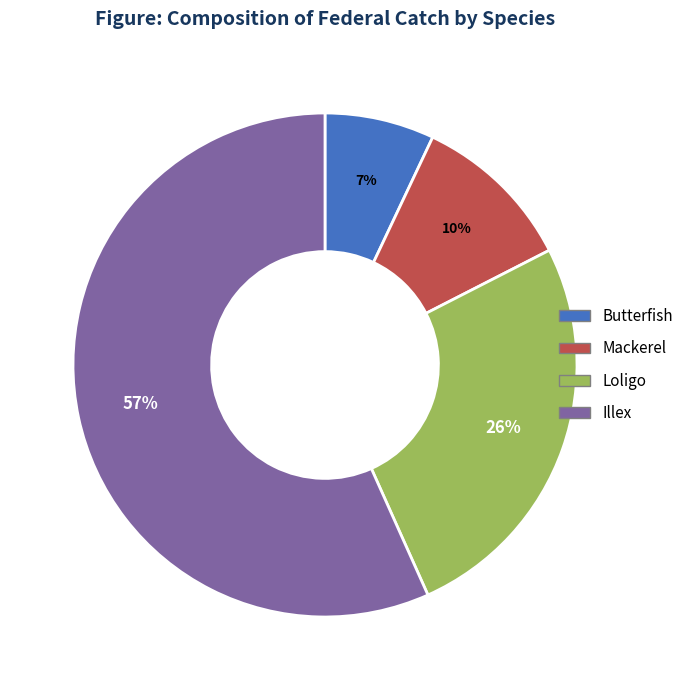

How many slices are in this pie chart?

4